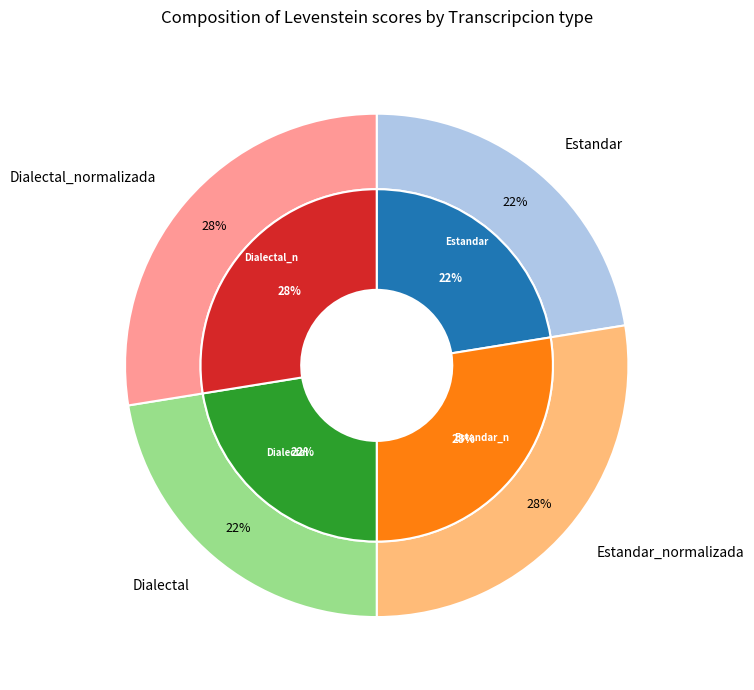

Which category has the biggest portion of the pie?

Estandar_normalizada